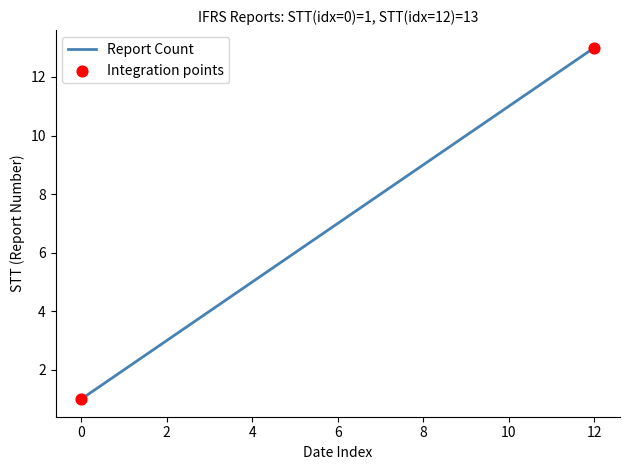

What is the difference between the maximum and minimum values?

12.0